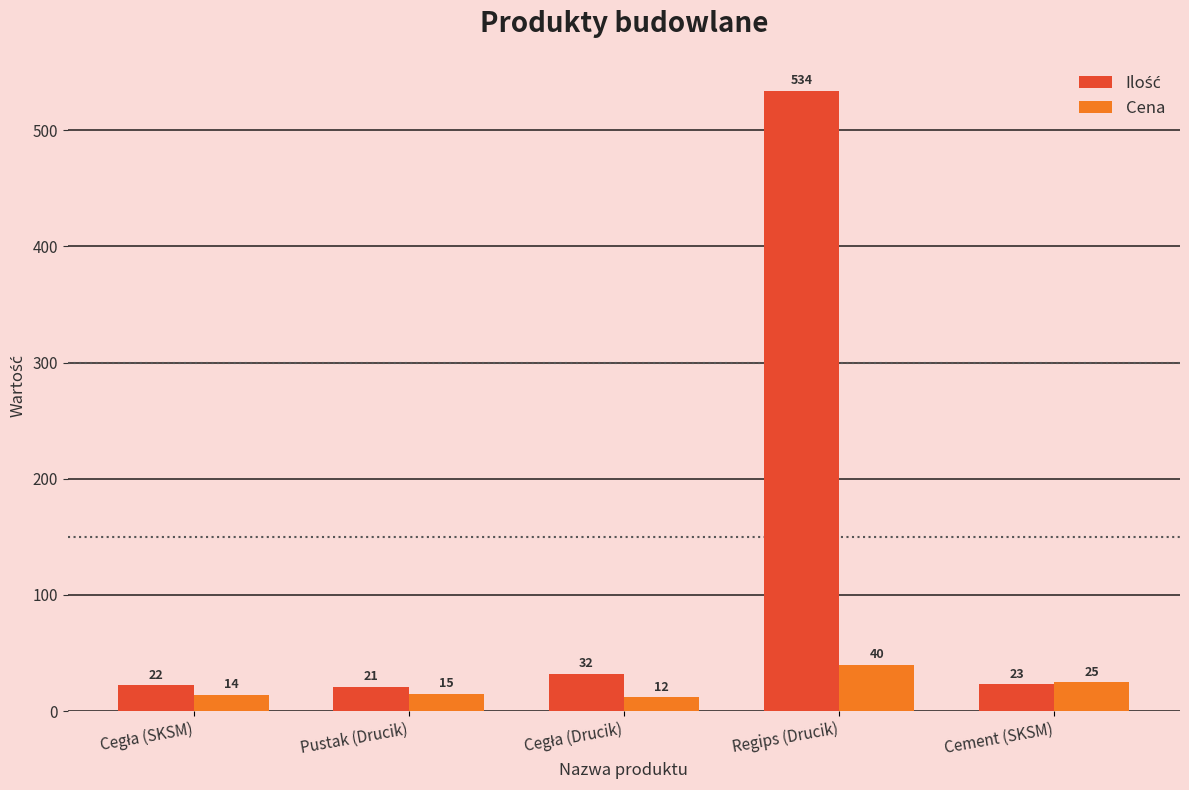

At which category is the sum across all series the highest?

Regips (Drucik)